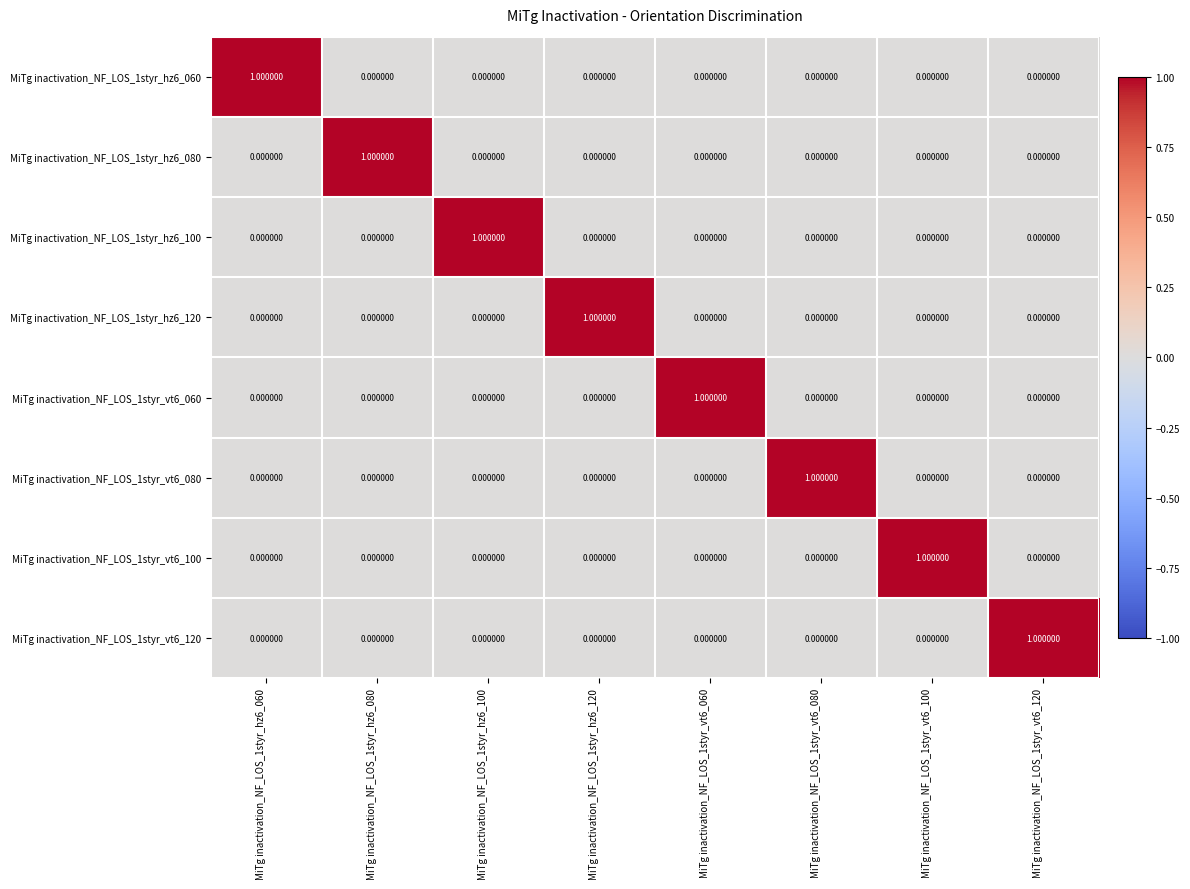

At how many categories does at least one series exceed 0?

8